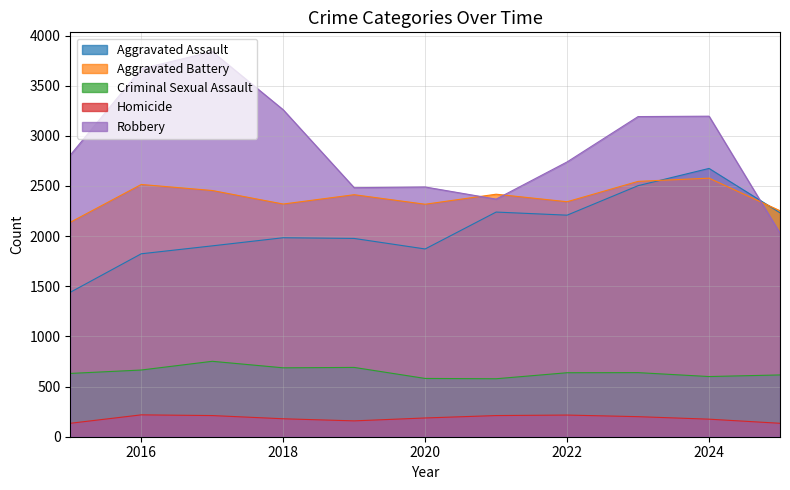

True or false: Aggravated Battery has more than 1 interior local peaks.

True